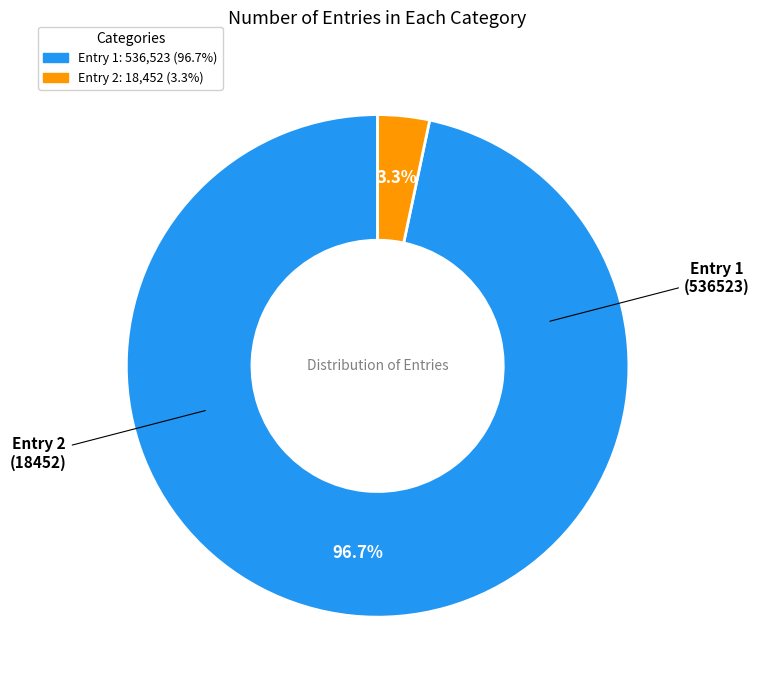

Does any single category account for the majority?

Yes